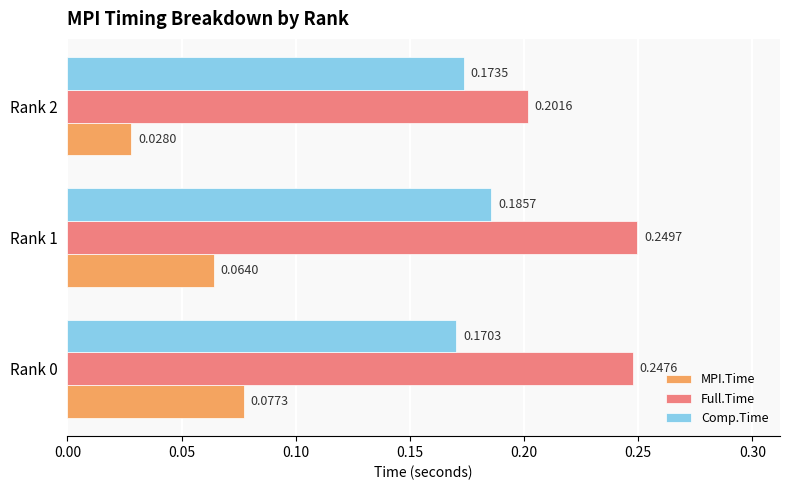

What are all the series names shown in the legend?

MPI.Time, Full.Time, Comp.Time